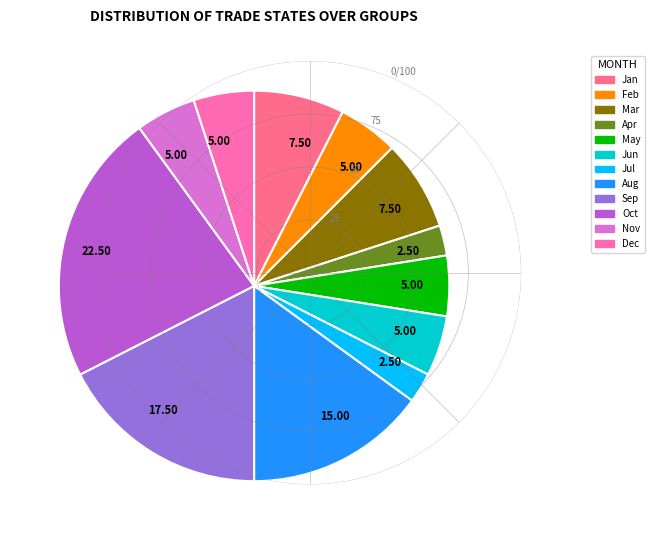

How many segments does this pie chart have?

12